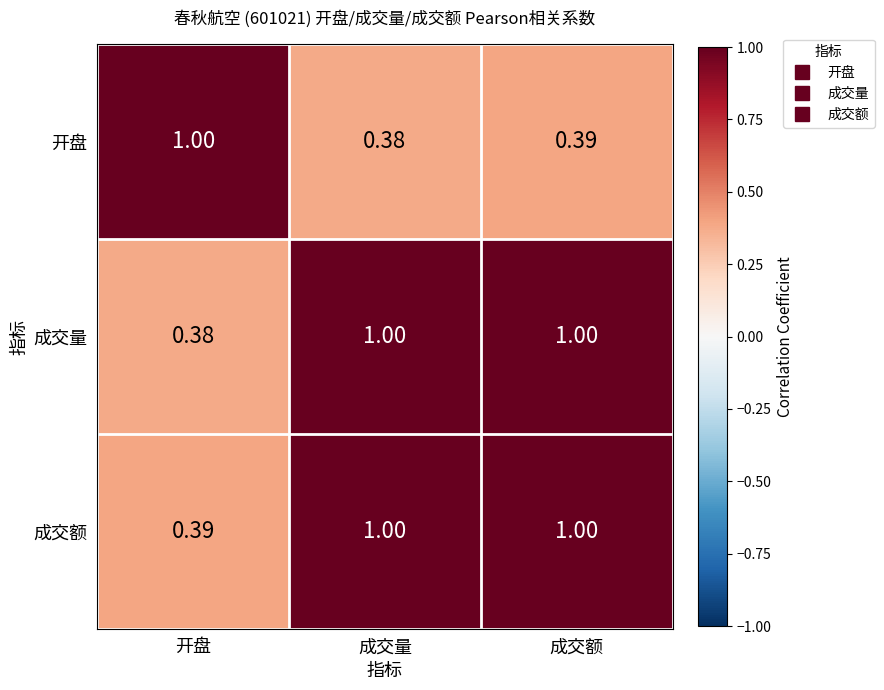

Rank the categories by 开盘 value from highest to lowest.

开盘, 成交额, 成交量